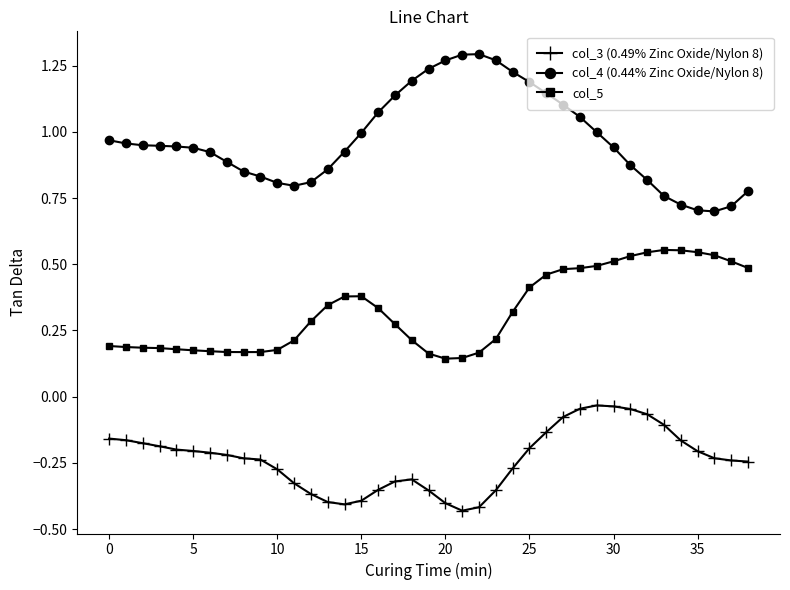

At how many categories does at least one series exceed 0?

39